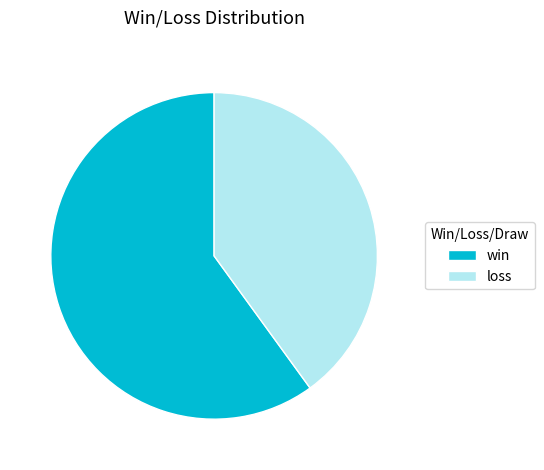

Count the number of slices in the pie.

2